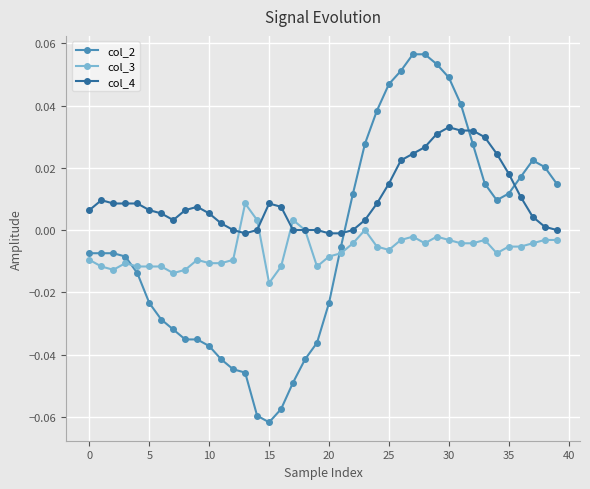

Rank the series by their maximum value, from highest to lowest.

col_2, col_4, col_3